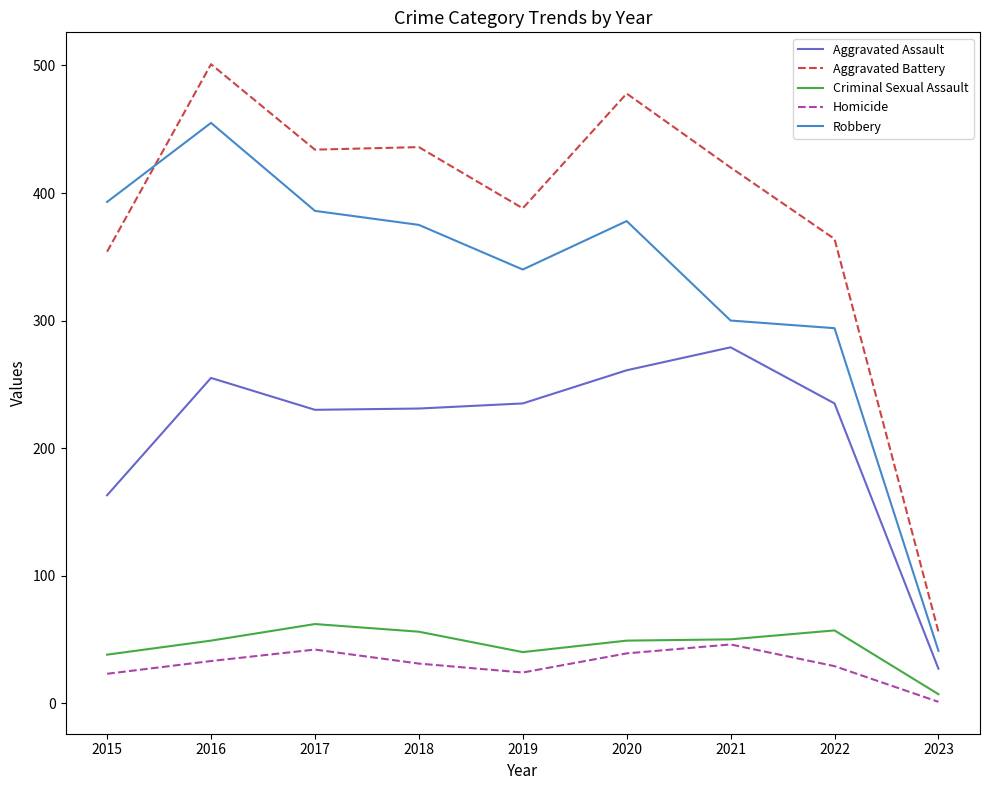

Which series has the largest total across all categories?

Aggravated Battery